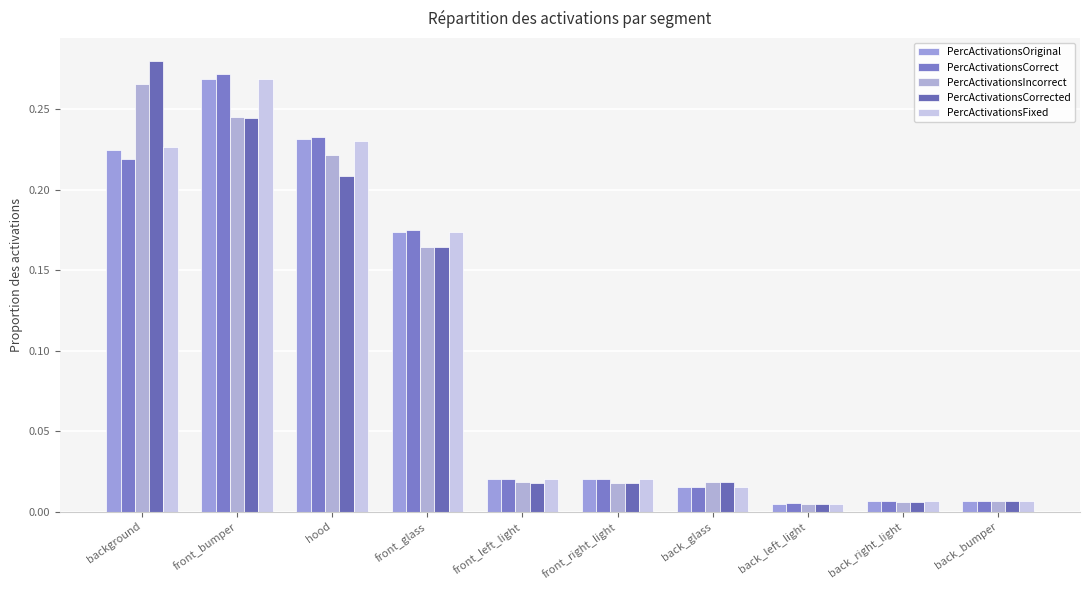

Reading left to right, list all the values displayed in this chart.

PercActivationsOriginal: 0.2	0.3	0.2	0.2	0.0	0.0	0.0	0.0	0.0	0.0
PercActivationsCorrect: 0.2	0.3	0.2	0.2	0.0	0.0	0.0	0.0	0.0	0.0
PercActivationsIncorrect: 0.3	0.2	0.2	0.2	0.0	0.0	0.0	0.0	0.0	0.0
PercActivationsCorrected: 0.3	0.2	0.2	0.2	0.0	0.0	0.0	0.0	0.0	0.0
PercActivationsFixed: 0.2	0.3	0.2	0.2	0.0	0.0	0.0	0.0	0.0	0.0